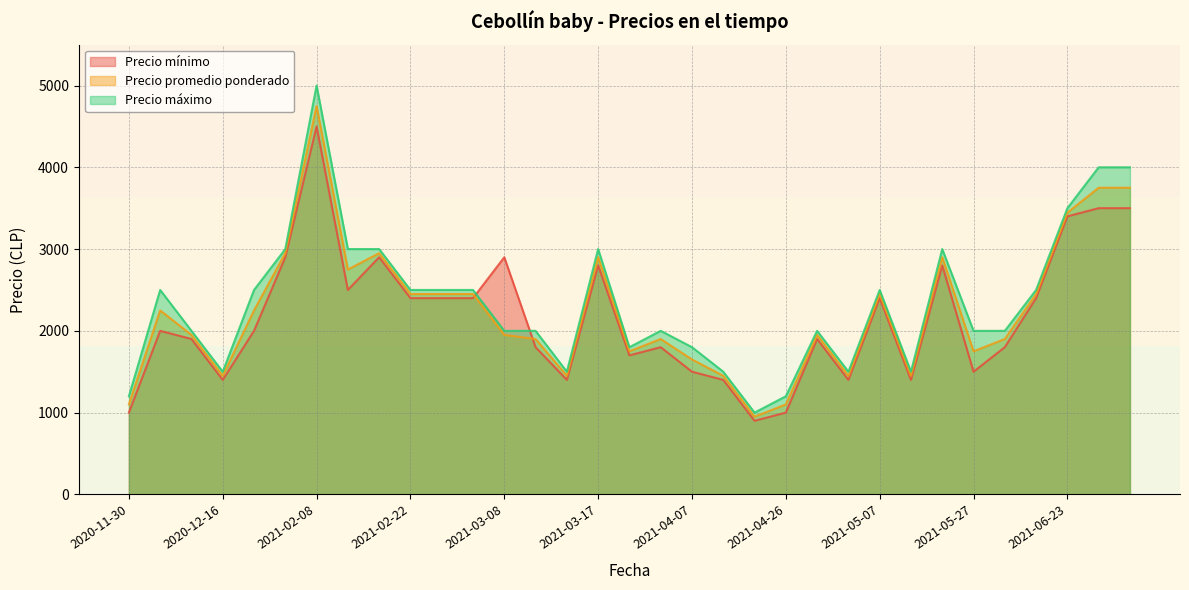

The Precio promedio ponderado series shows 1077 at 2021-03-11. True or false?

False